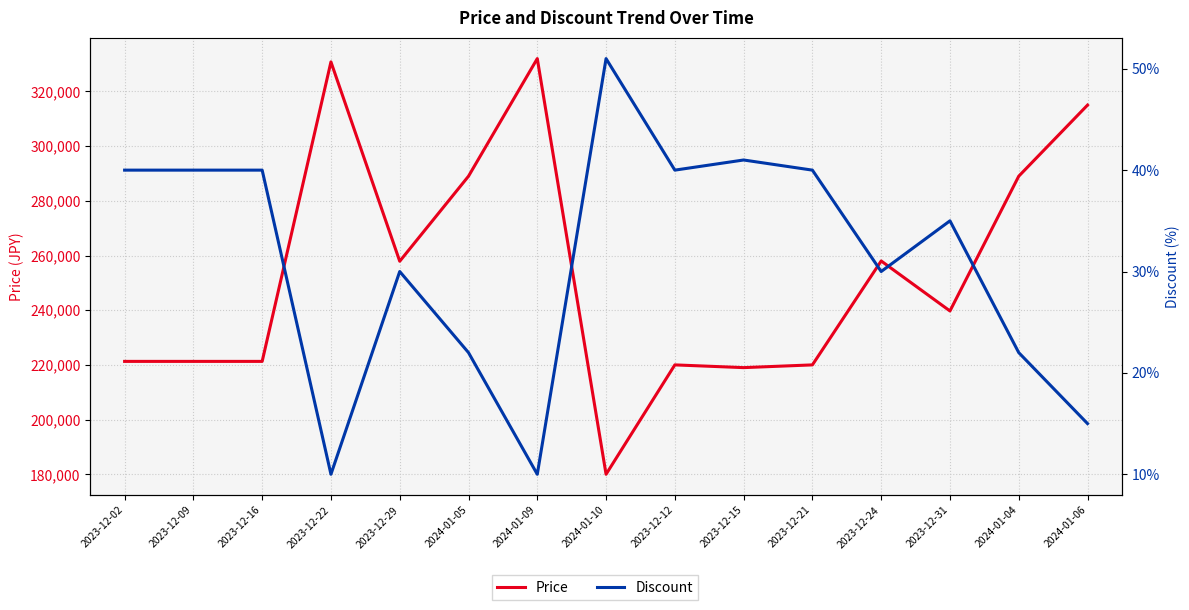

Rank the series at 2023-12-16 from lowest to highest value.

Discount, Price